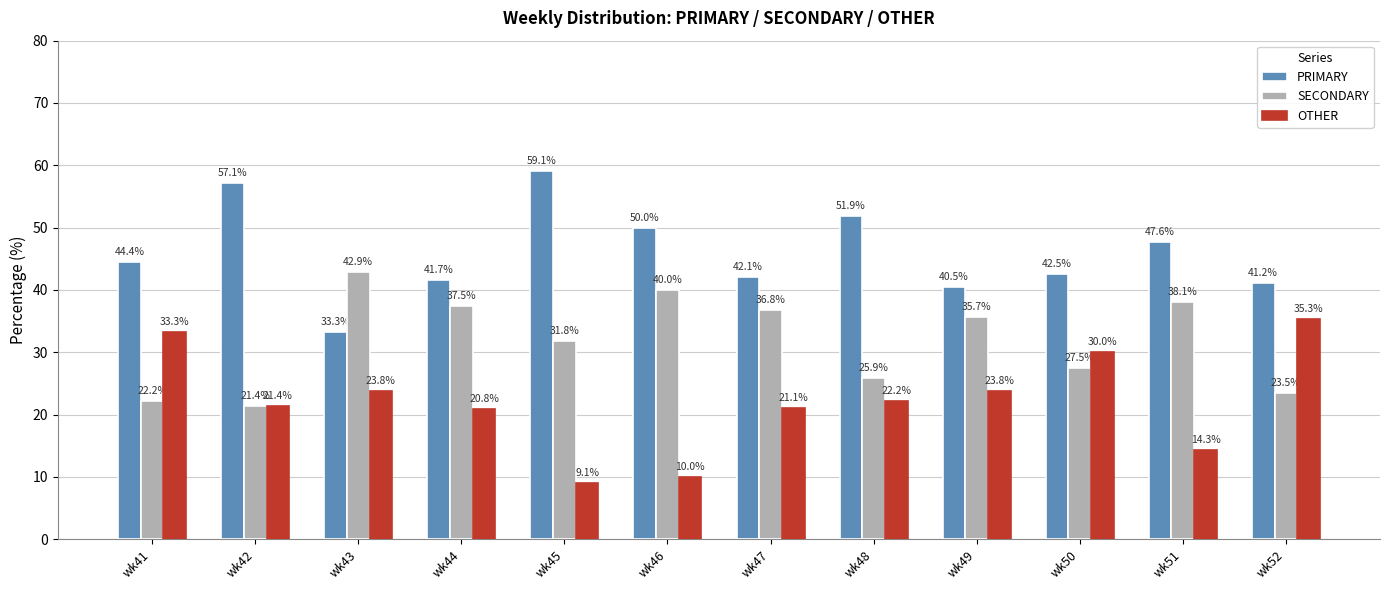

List the series in order of their peak value, lowest first.

OTHER, SECONDARY, PRIMARY